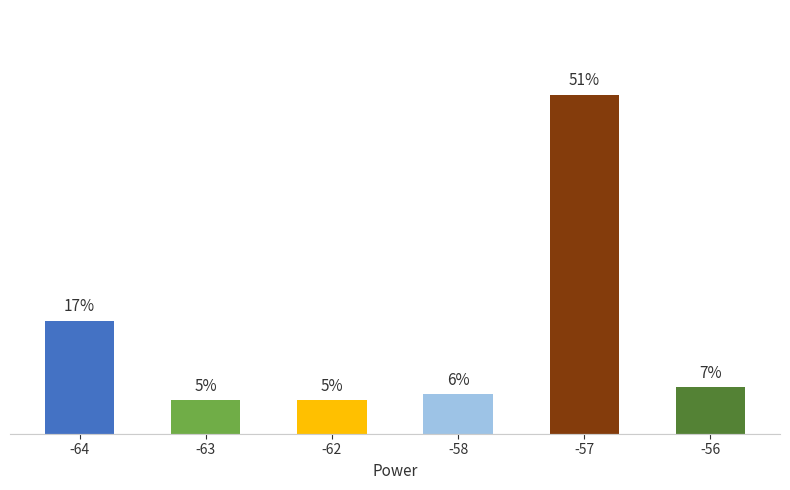

Are the bars horizontal?

No